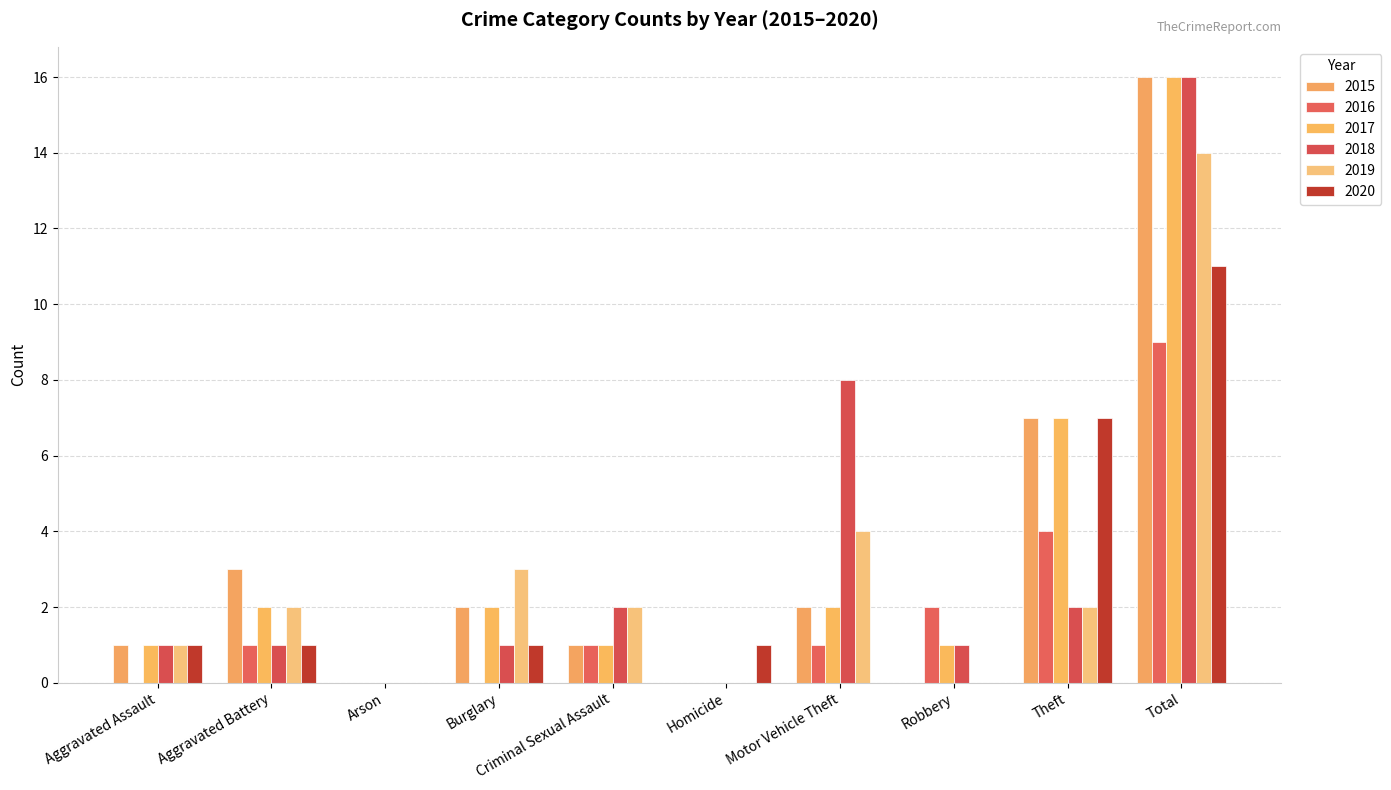

At how many categories does at least one series exceed 8?

1